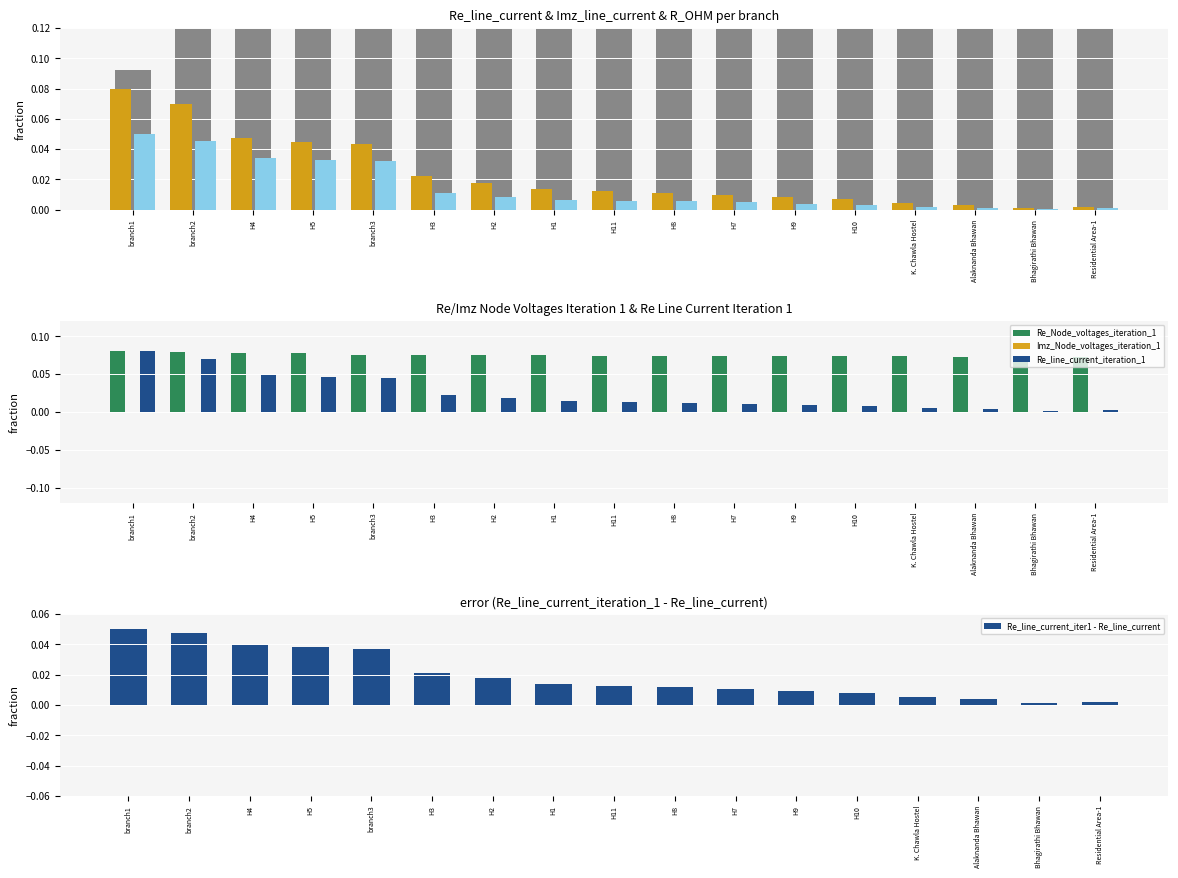

How many bars are there in total?

102